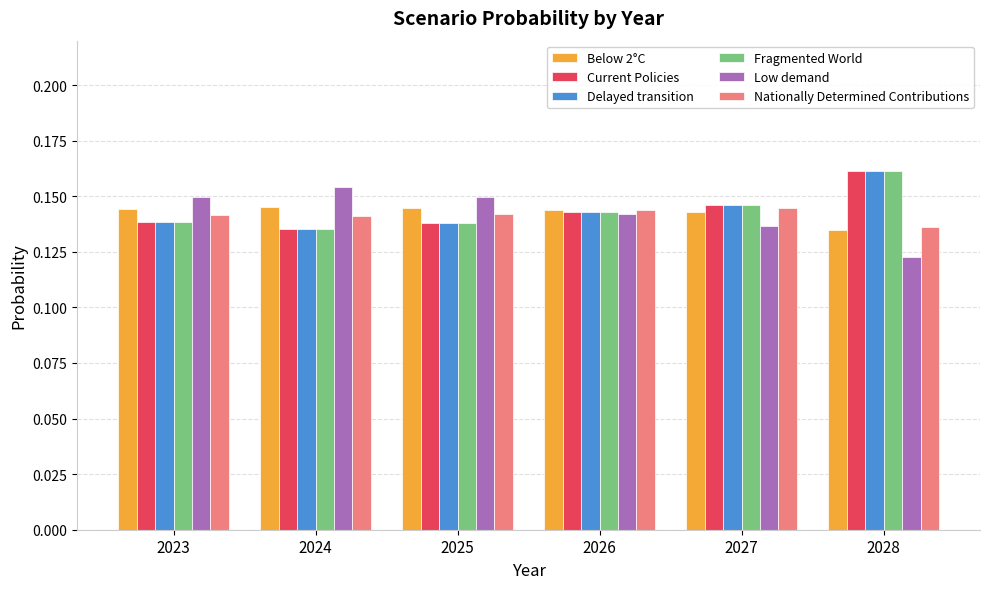

Between 2024 and 2028, which series saw the biggest shift?

Low demand